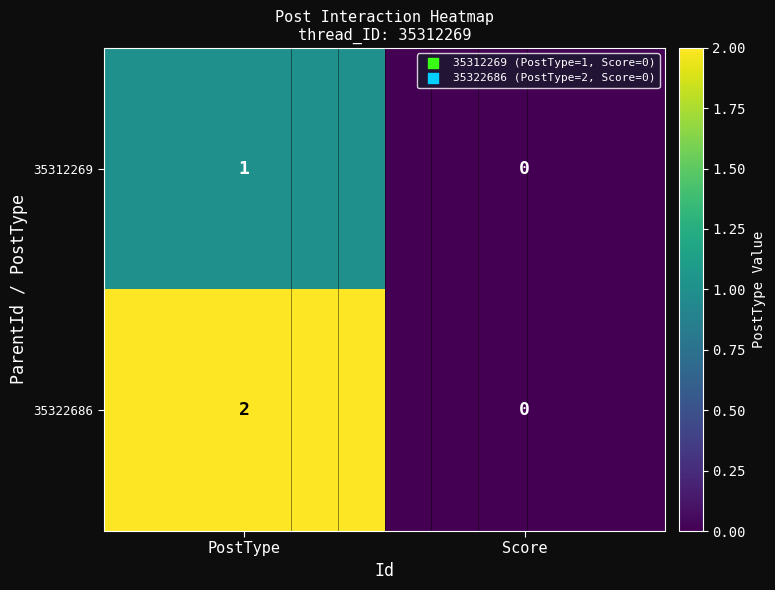

What is the sum of the 35322686 values at PostType and Score?

2